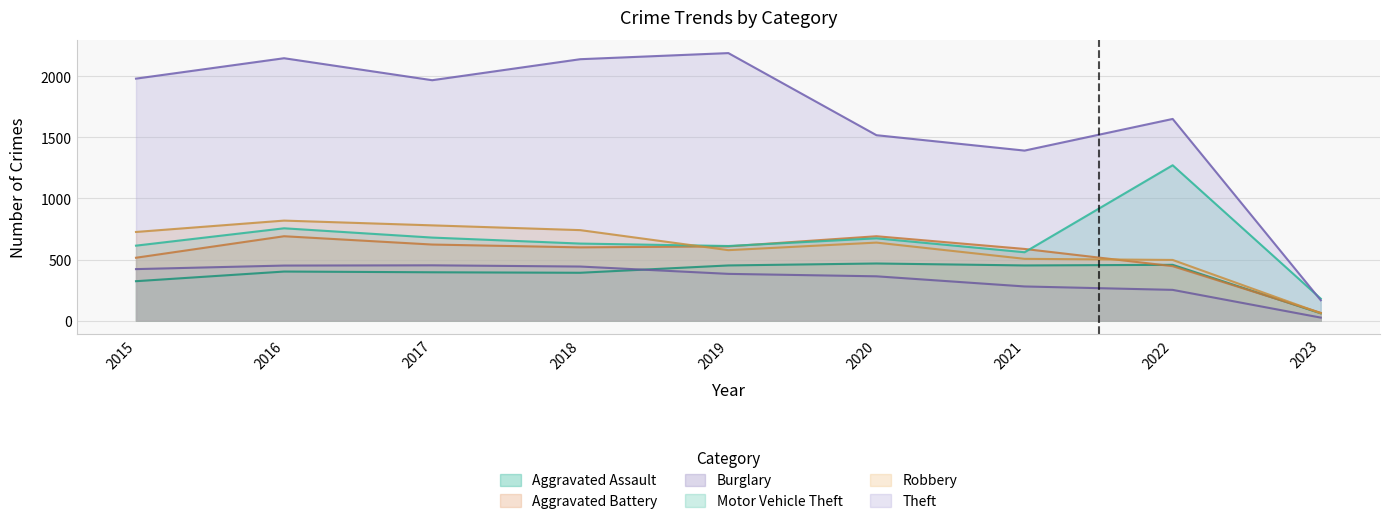

What is the total value across all series at 2015?

4581